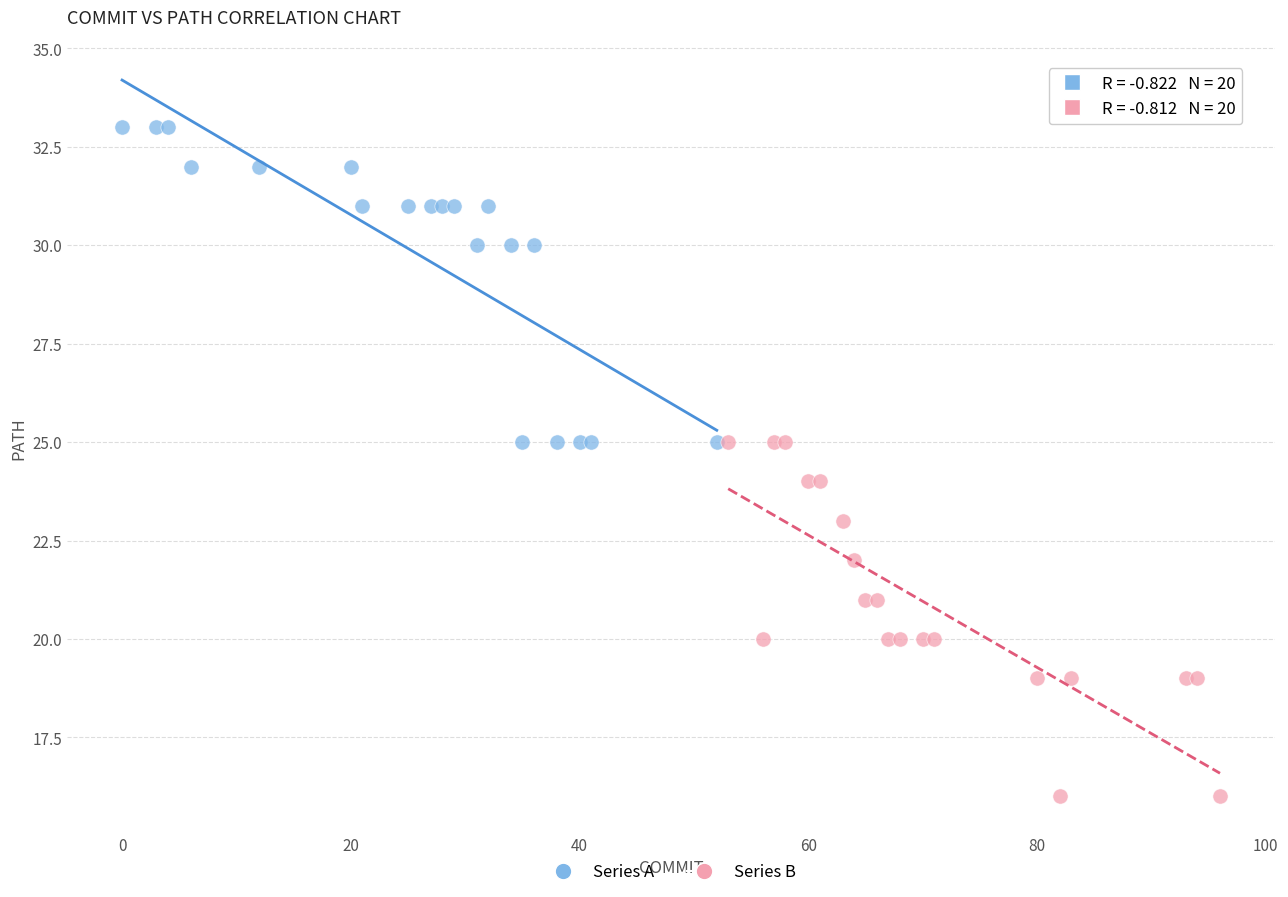

Which series reaches the minimum Y coordinate?

Series B